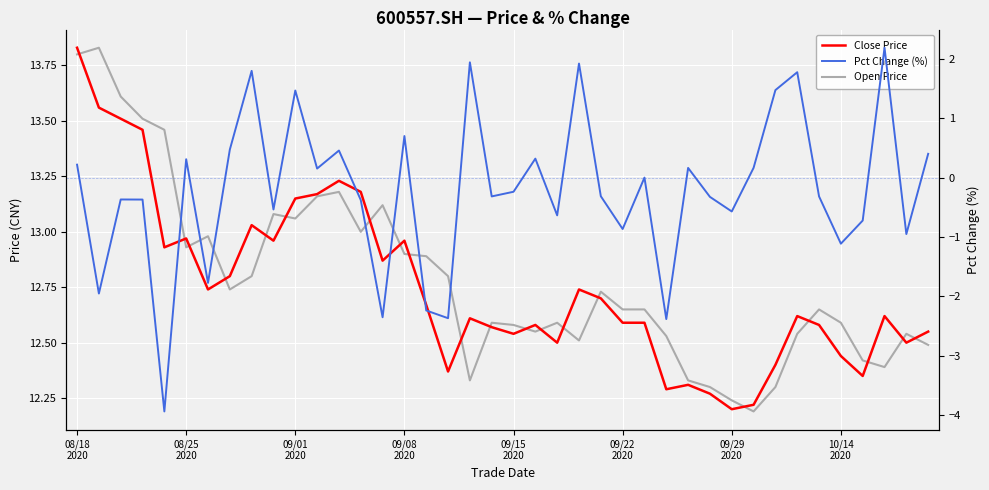

Does the chart display data point markers on the line(s)?

No